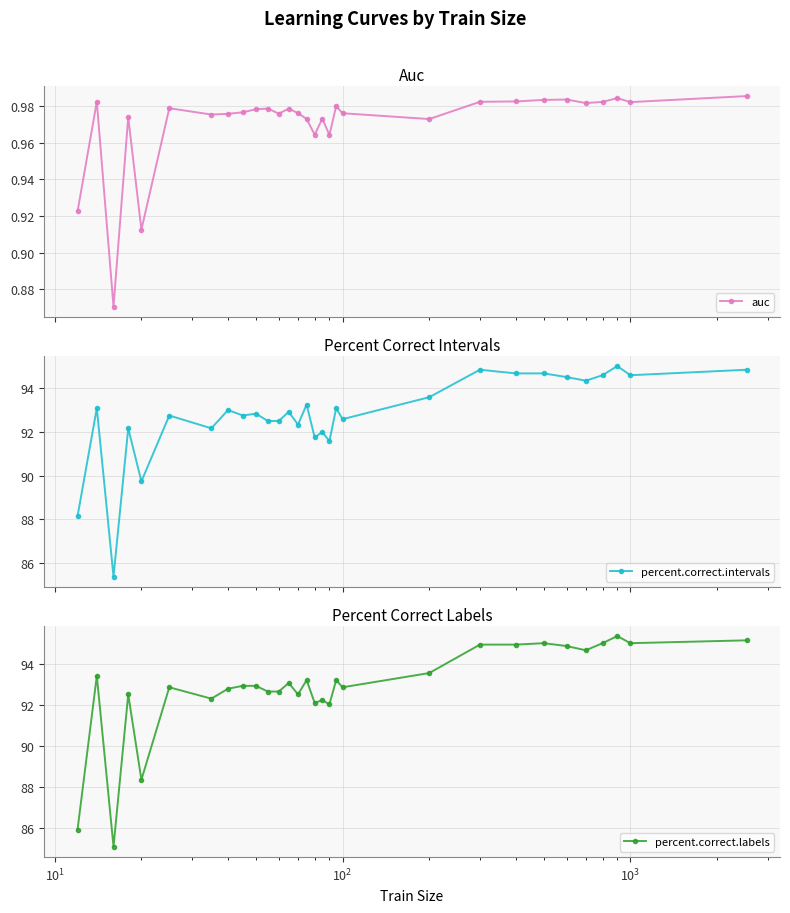

True or false: percent.correct.labels and auc cross at least once.

False